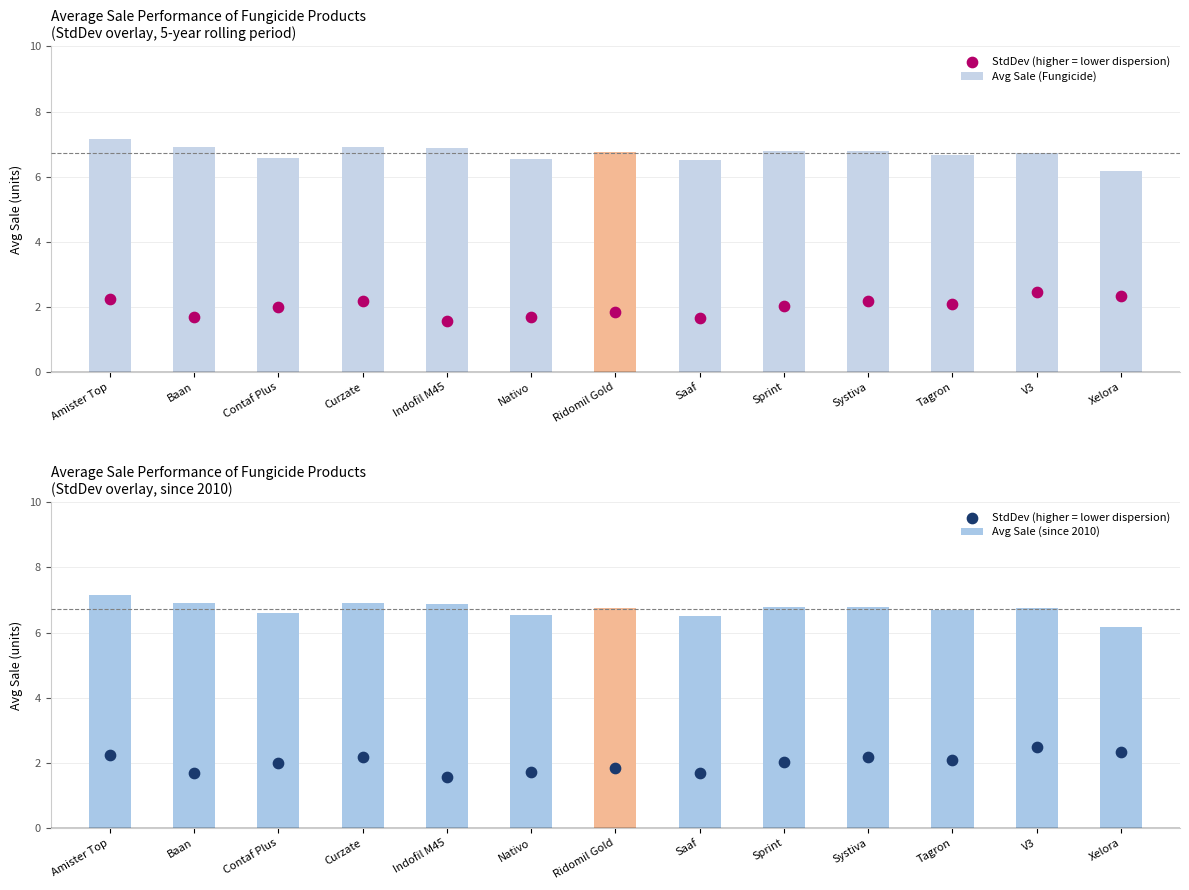

What are all the series names shown in the legend?

Avg Sale (Fungicide), StdDev (higher = lower dispersion), Avg Sale (since 2010)